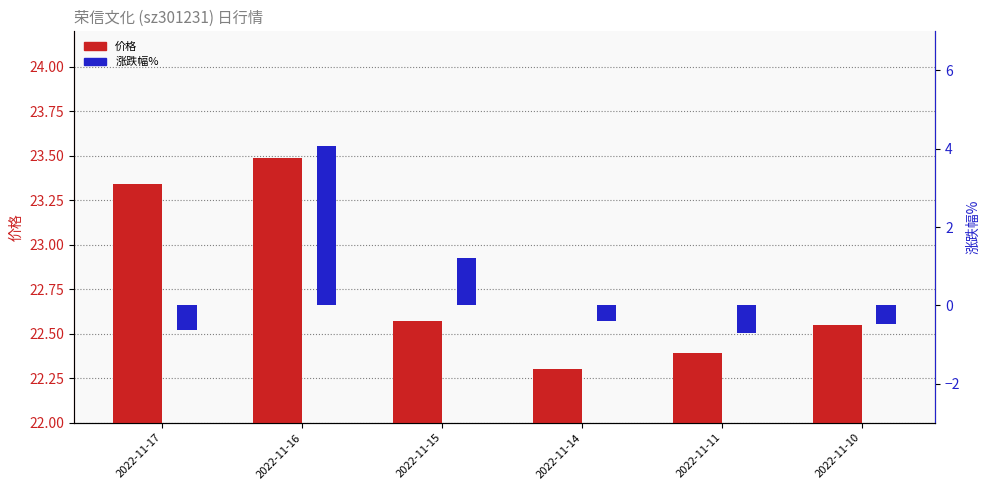

What is the minimum value for 涨跌幅%?

-0.7